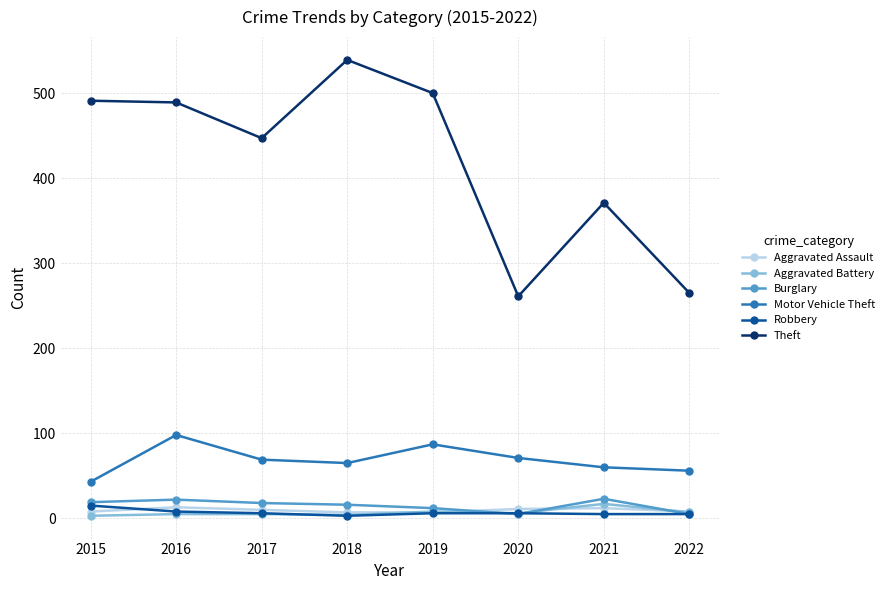

True or false: Burglary and Motor Vehicle Theft intersect in this chart.

False